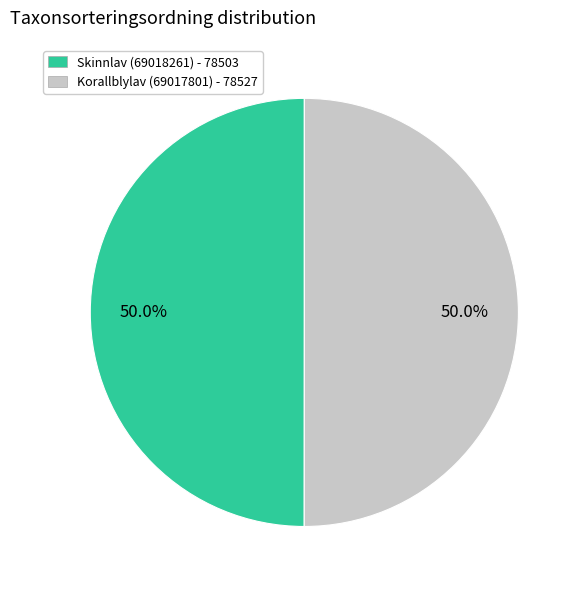

Count the number of slices in the pie.

2